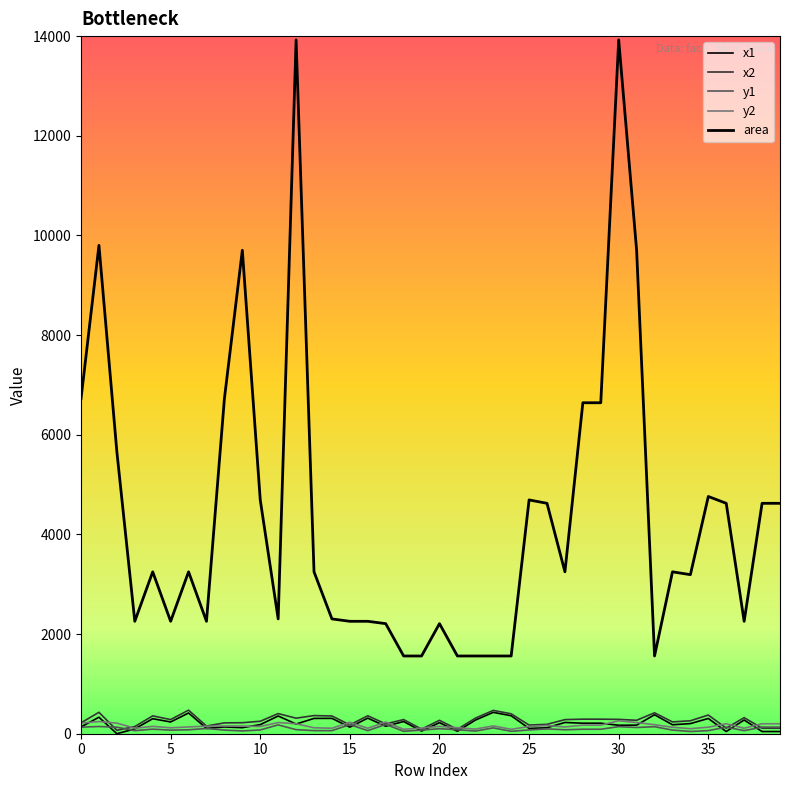

How many lines are shown in the chart?

5